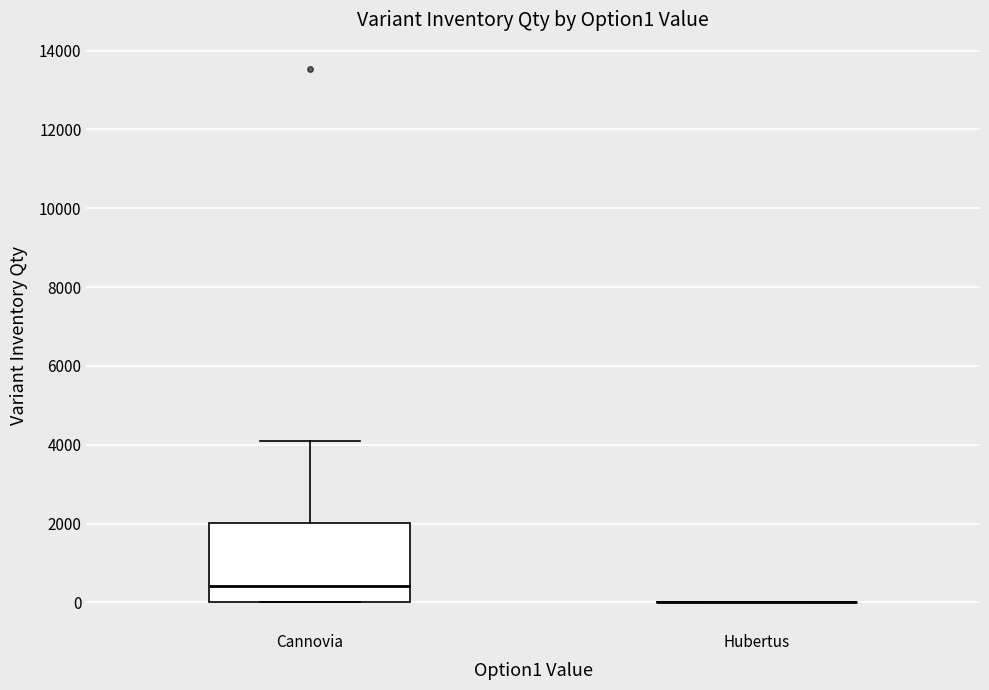

Reading left to right, transcribe this box plot: for each box, give where its median line is, the range the box spans, and where its two whiskers end, as read against the y-axis. The values are not printed on the chart, so give them approximately, as read against the axis.

Сannovia: median 400, box 0 to 2000, whiskers 0 to 4200
Hubertus: box collapsed to a line at 0, whiskers 0 to 0